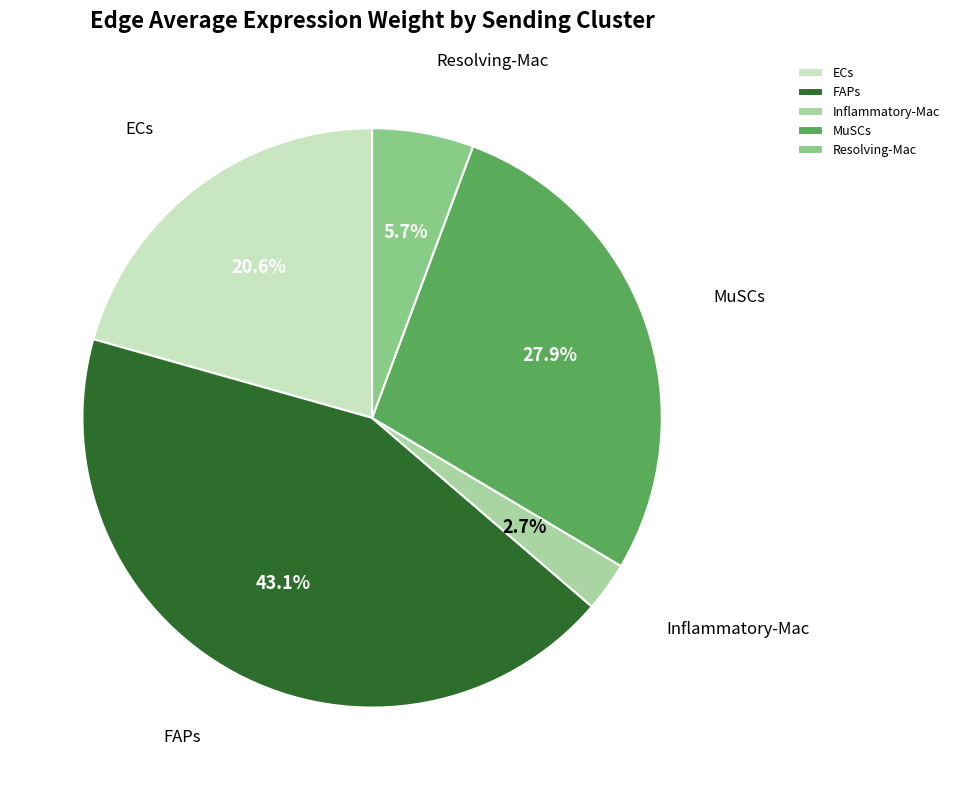

How many segments does this pie chart have?

5